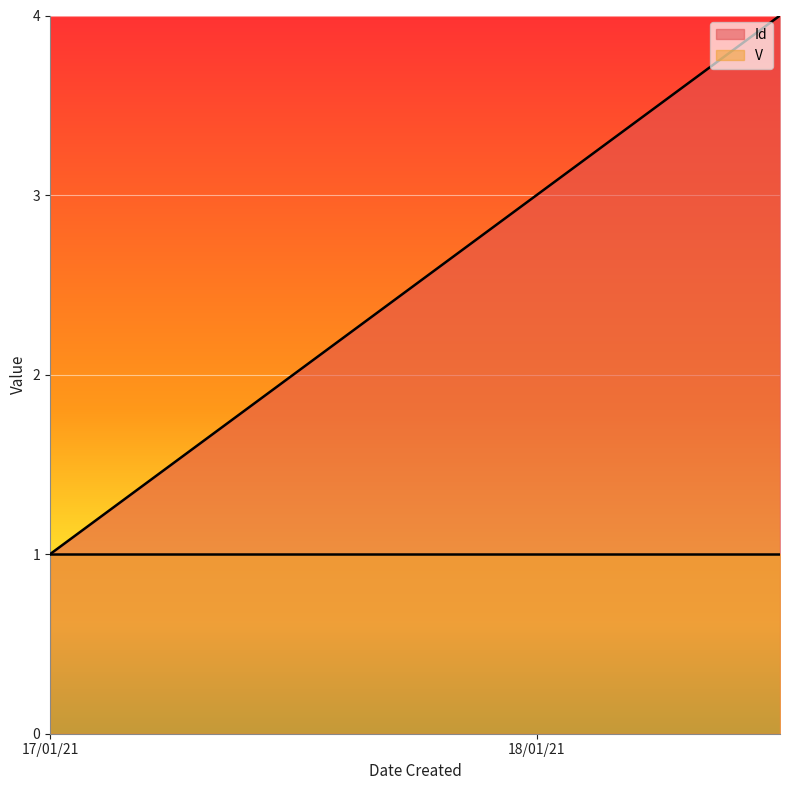

Is it true that the value at 18/01/21 is 2?

False